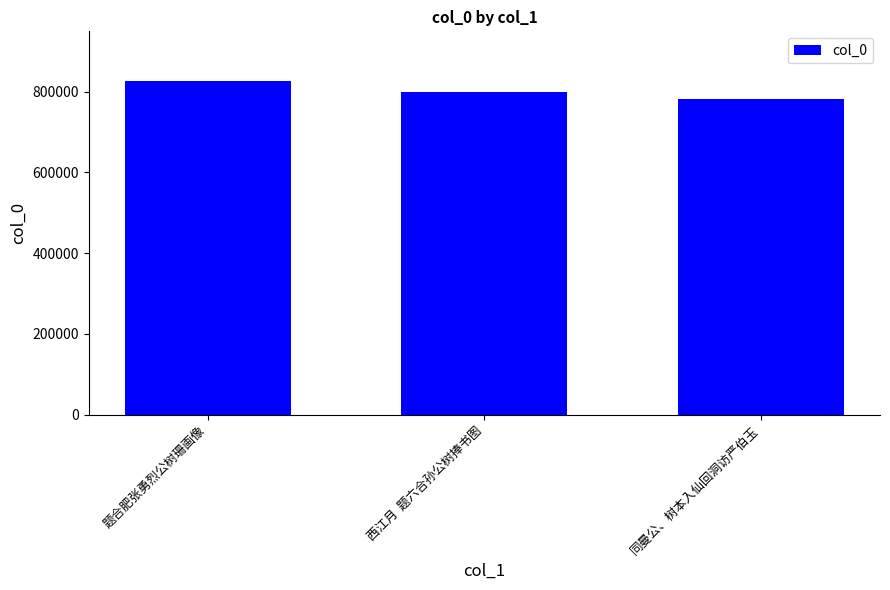

Reading left to right, list all the values displayed in this chart.

题合肥张勇烈公树珊画像=825395	西江月  题六合孙公树捧书图=797946	同曼公、树本入仙回洞访严伯玉=781683